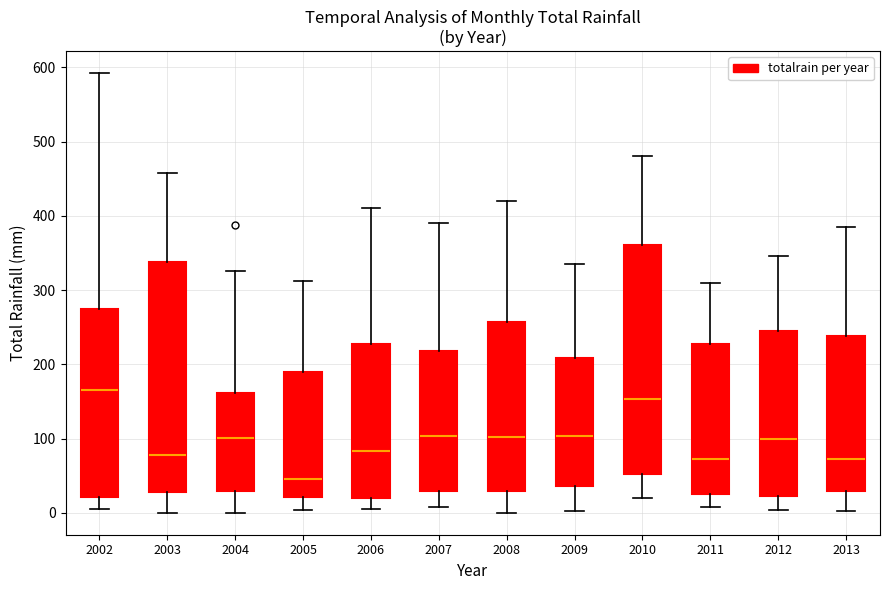

Reading left to right, read every box against the y-axis: the position of its median line, the range the box covers, and the ends of its whiskers. The values are not printed on the chart, so give them approximately, as read against the axis.

2002: median 170, box 20 to 270, whiskers 0 to 590
2003: median 80, box 30 to 340, whiskers 0 to 460
2004: median 100, box 30 to 160, whiskers 0 to 330
2005: median 50, box 20 to 190, whiskers 0 to 310
2006: median 80, box 20 to 230, whiskers 10 to 410
2007: median 100, box 30 to 220, whiskers 10 to 390
2008: median 100, box 30 to 260, whiskers 0 to 420
2009: median 100, box 40 to 210, whiskers 0 to 340
2010: median 150, box 50 to 360, whiskers 20 to 480
2011: median 70, box 30 to 230, whiskers 10 to 310
2012: median 100, box 20 to 250, whiskers 0 to 350
2013: median 70, box 30 to 240, whiskers 0 to 390